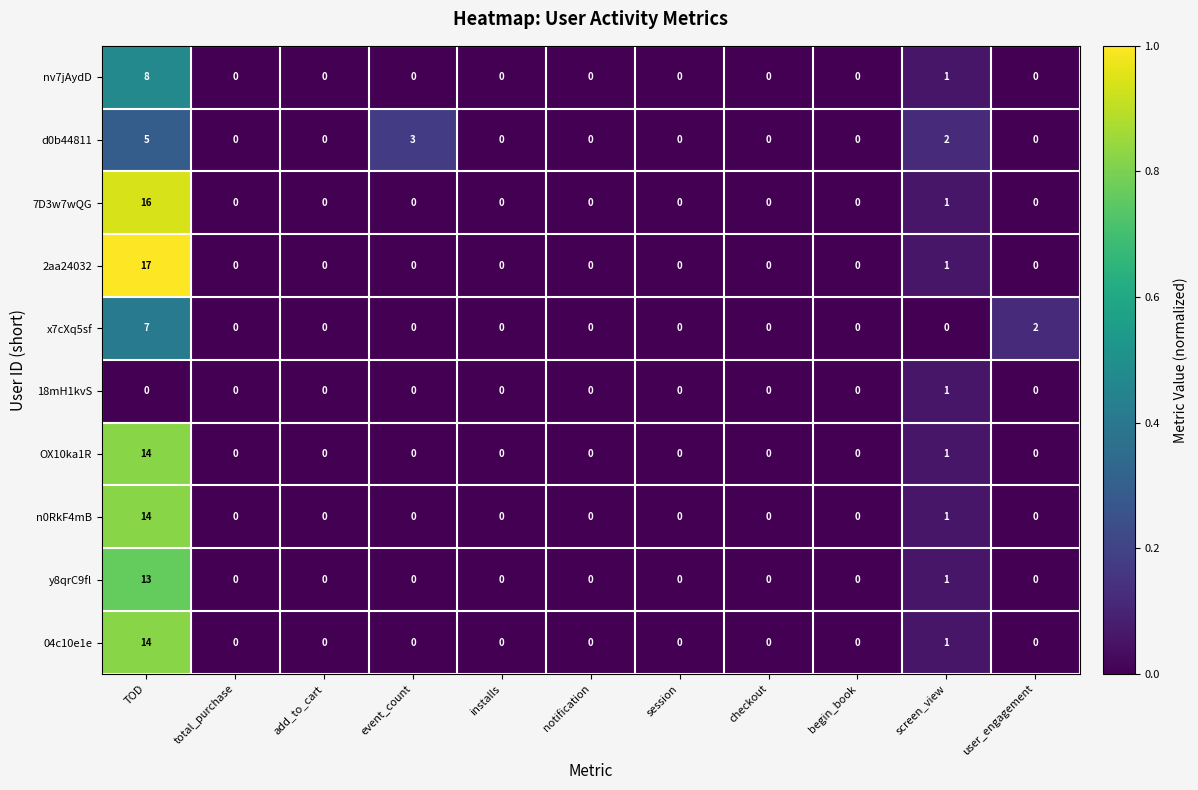

True or false: d0b44811 has a value of 2 at screen_view.

True